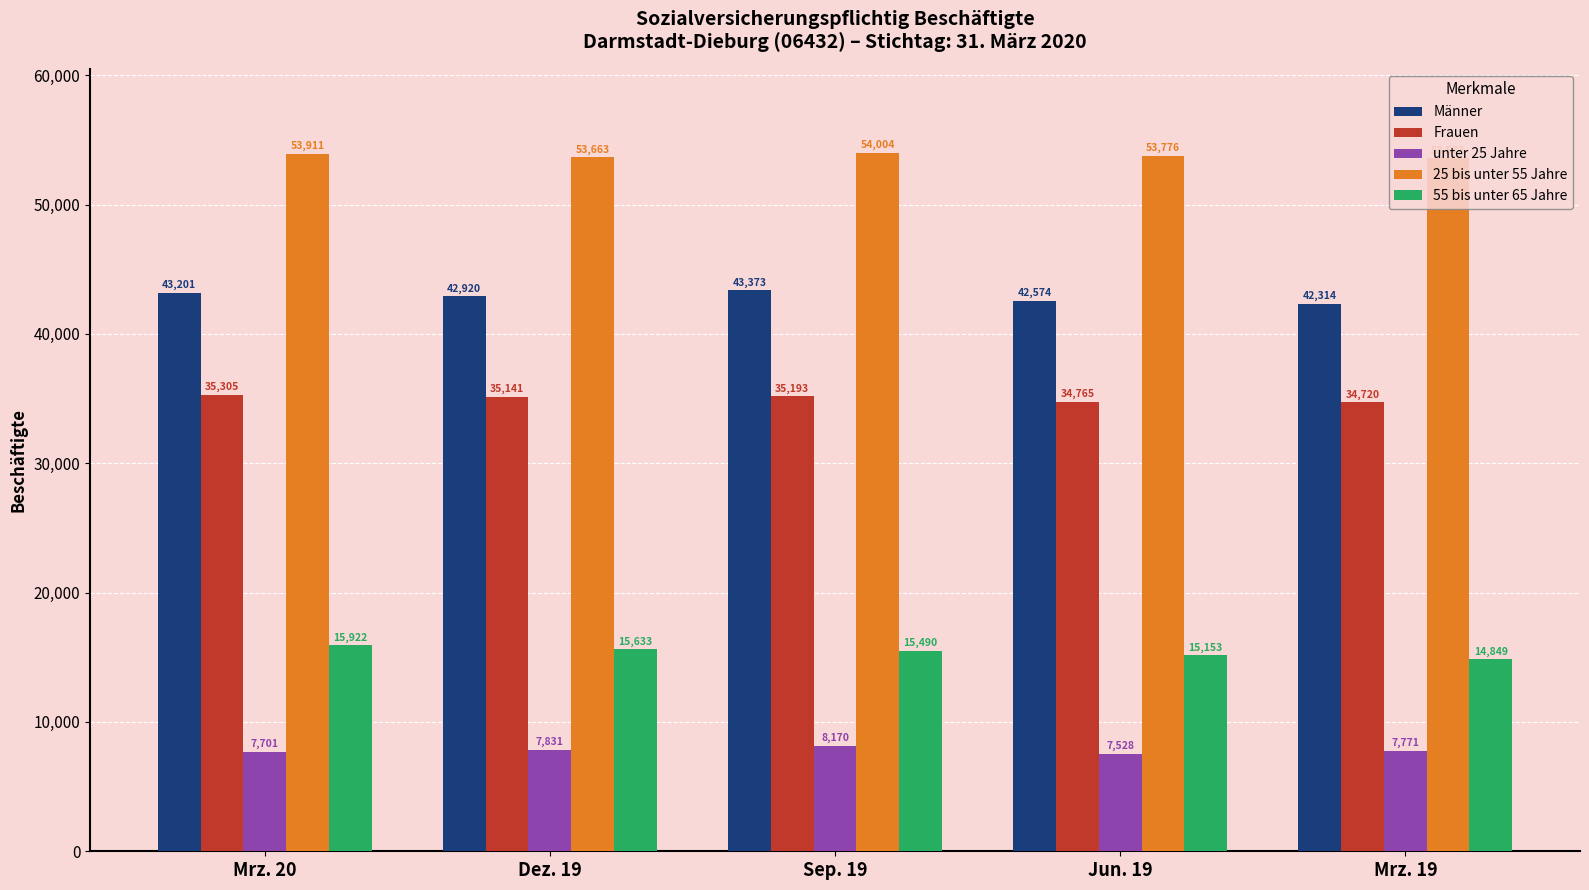

At which label is 25 bis unter 55 Jahre closest to 53788?

Jun. 19